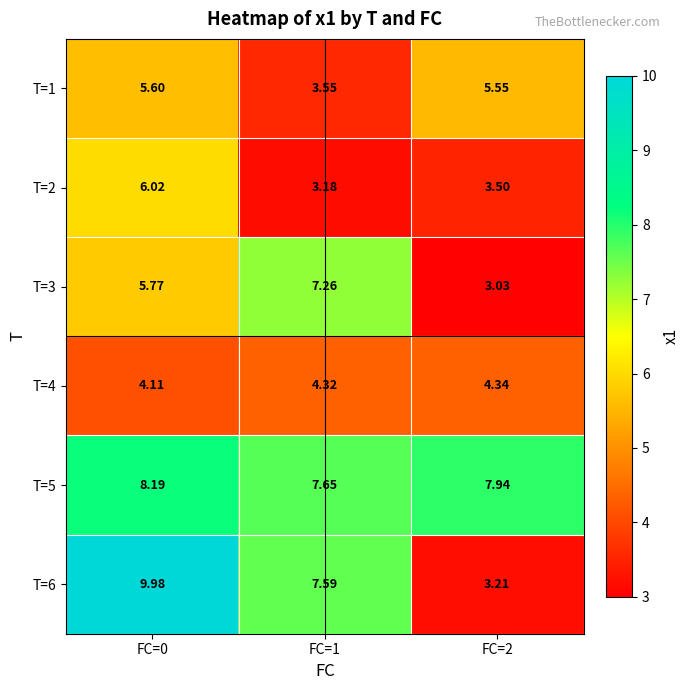

Is the value of T=6 at FC=1 greater than the value of T=2 at FC=2?

Yes